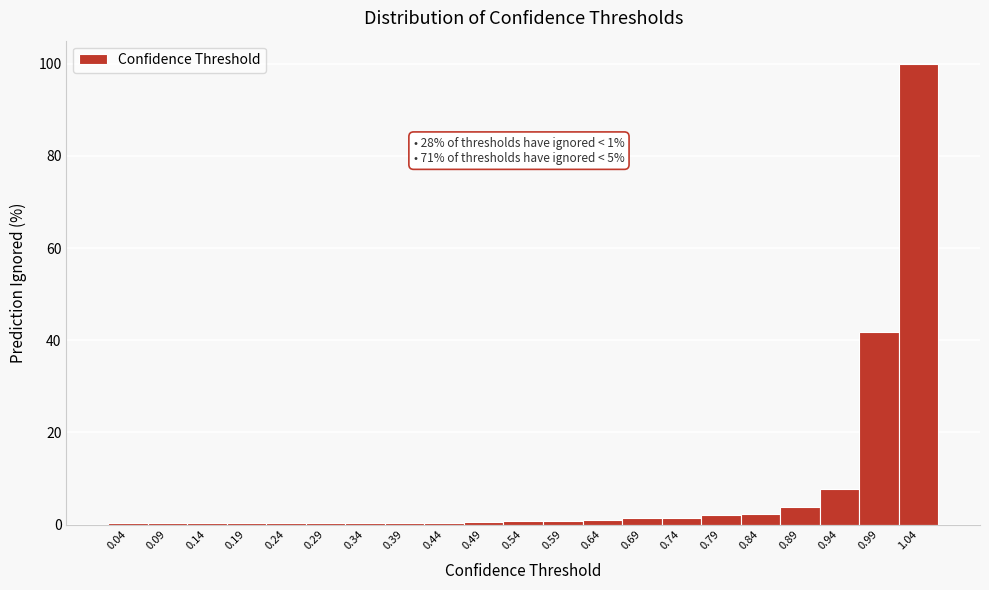

Over which range of the x-axis is the bar tallest?

1.015 to 1.065